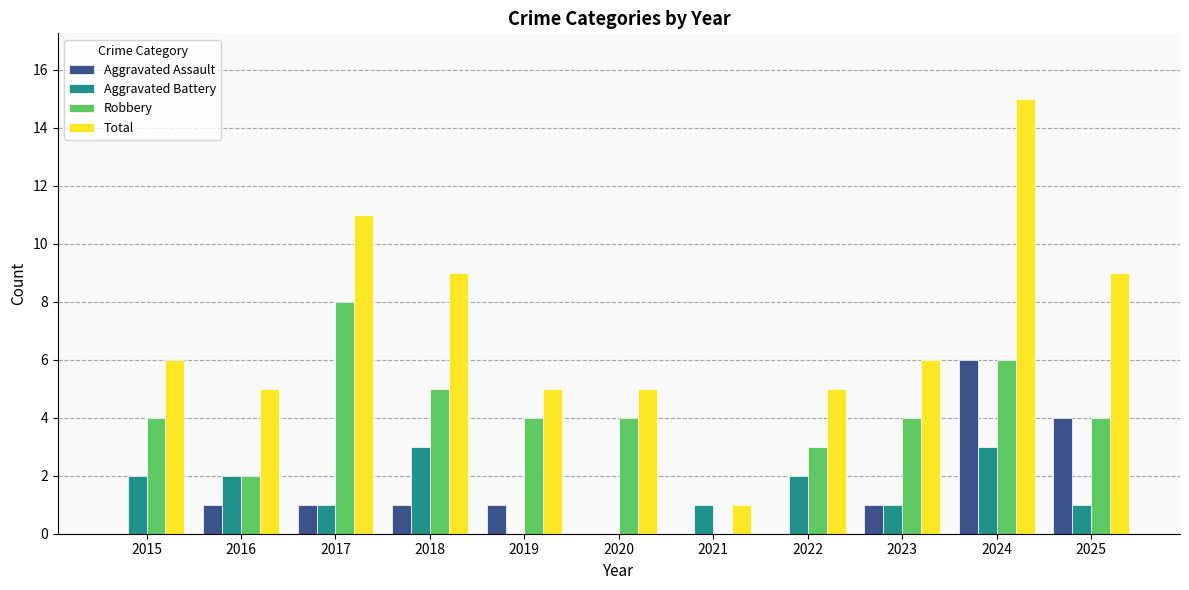

Which series changed the most between 2018 and 2024?

Total